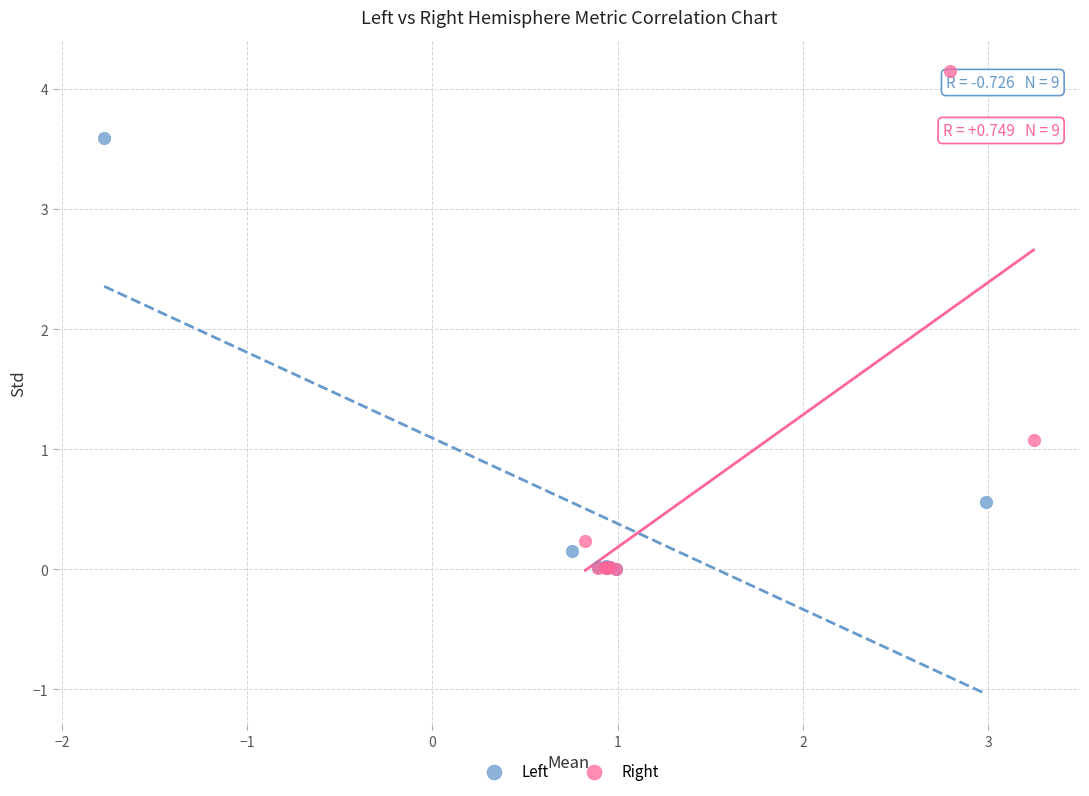

Which series has the widest spread of Y values?

Right